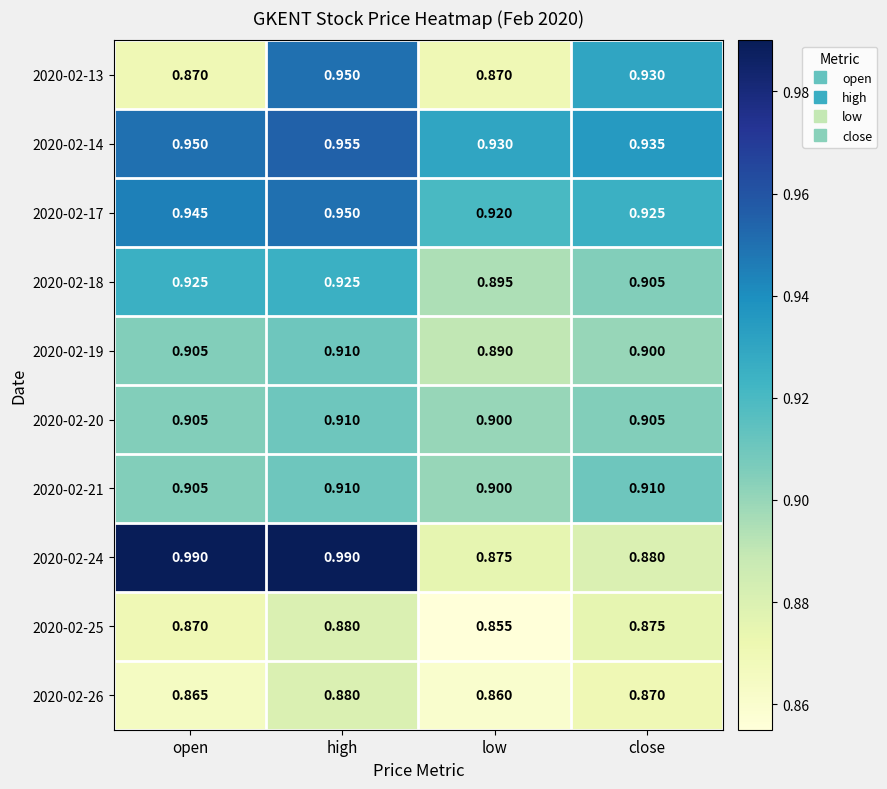

At which category does the chart reach its minimum across all series?

low